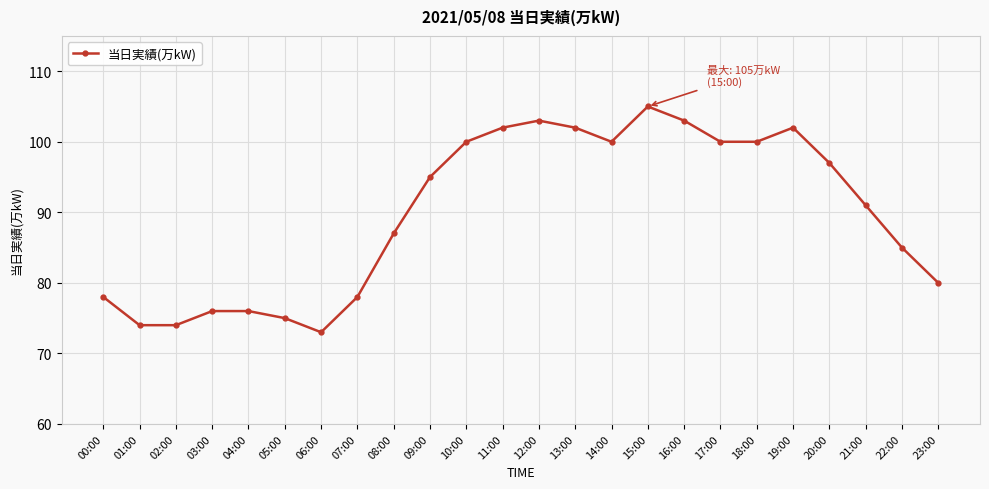

Which category has the highest value across all series?

15:00